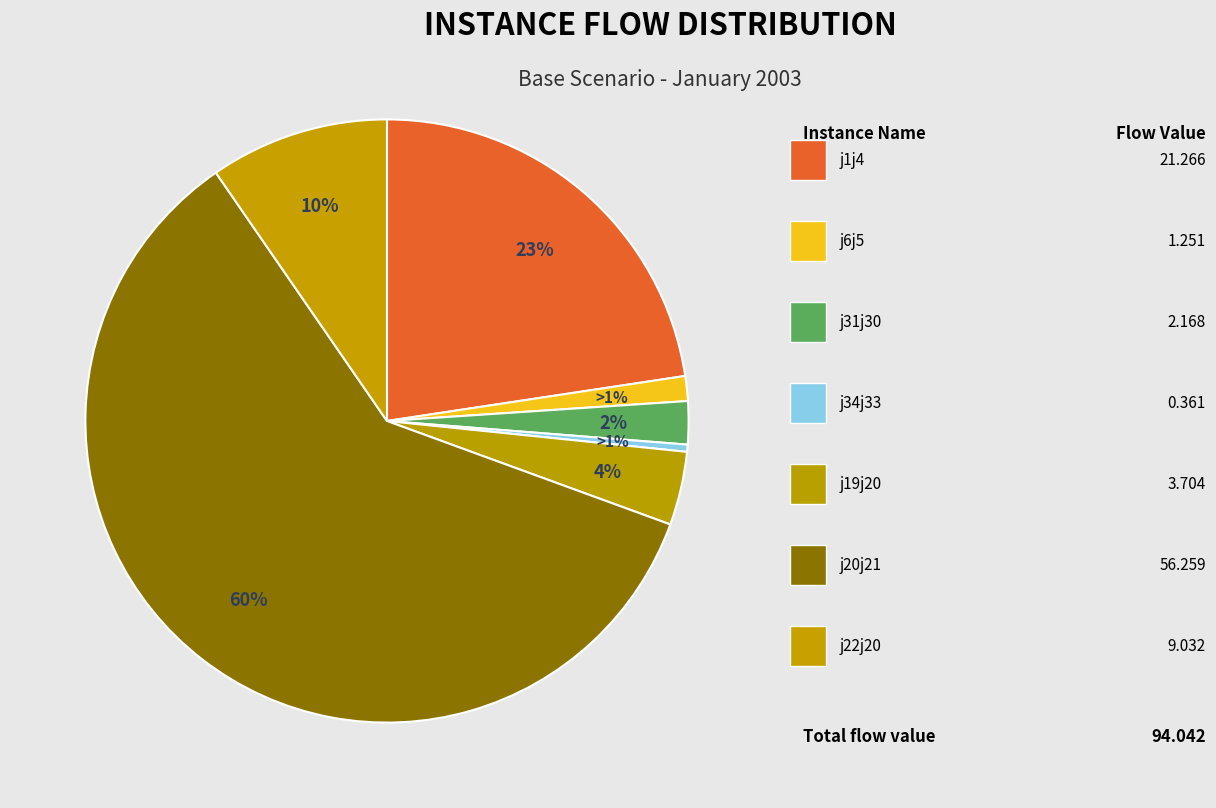

To the nearest percent, what is the difference between the j1j4 and j31j30 slice percentages?

20%